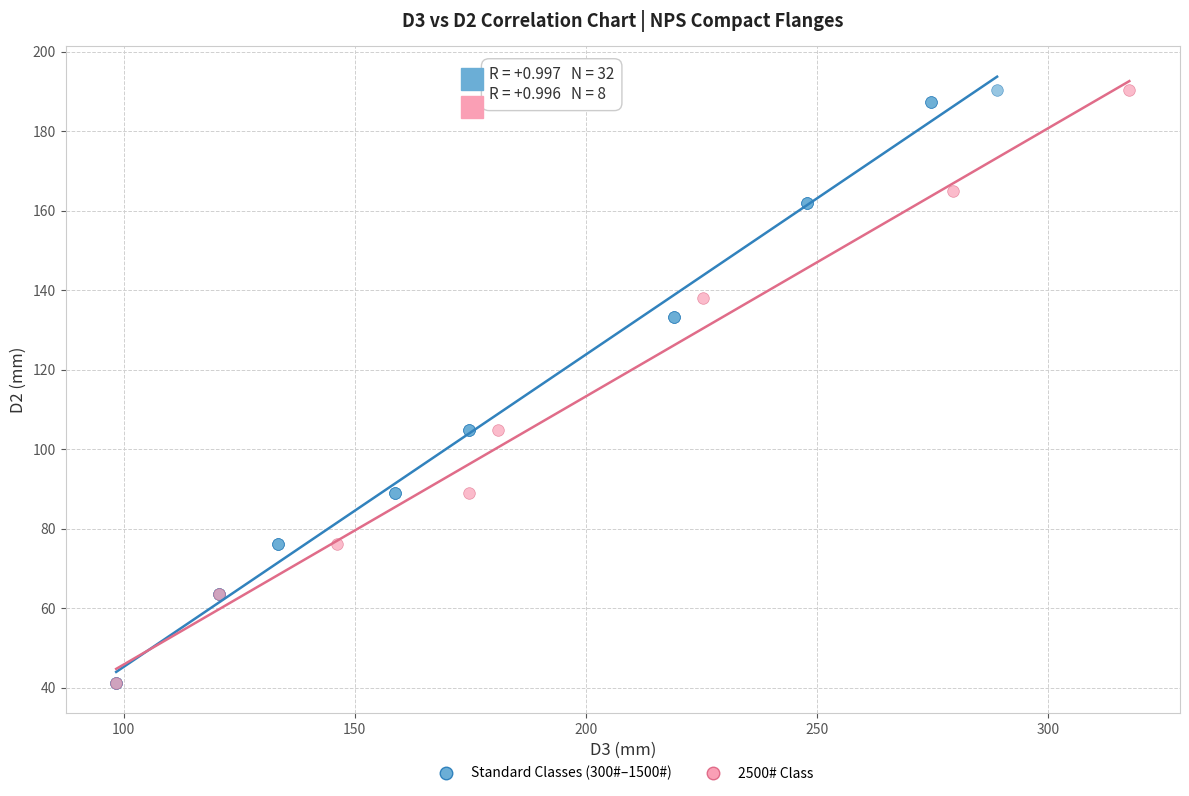

What are all the series names shown in the legend?

Standard Classes (300#–1500#), 2500# Class